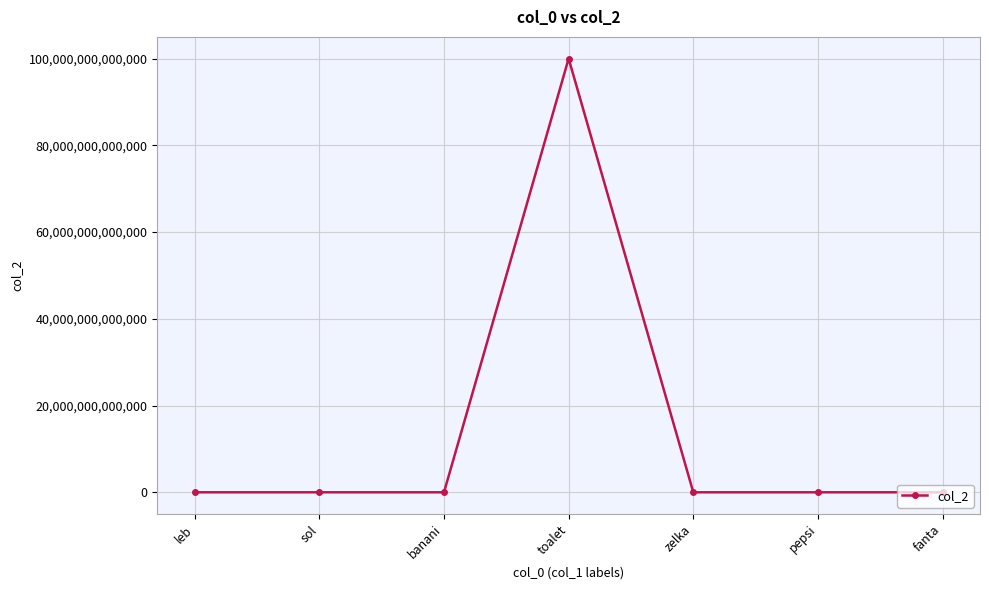

Which has a higher value, sol or toalet?

toalet